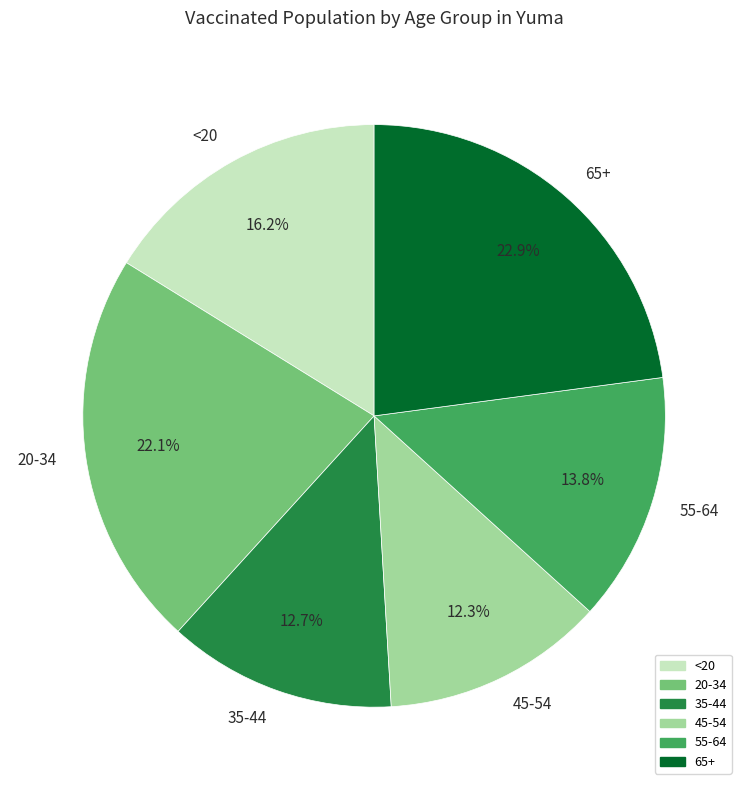

Between 20-34 and 45-54, which is larger?

20-34